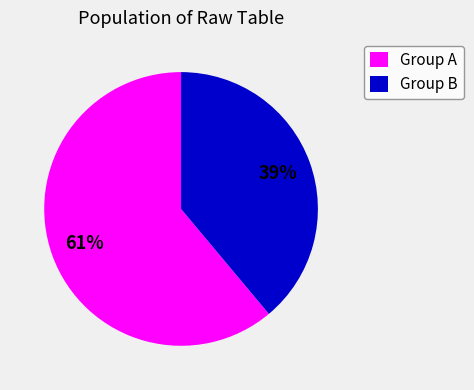

What percentage is the Group B slice, to the nearest percent?

39%